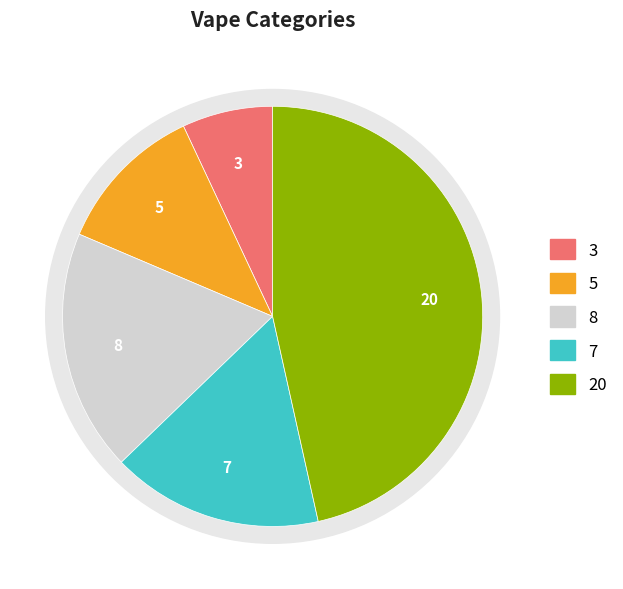

How many slices are in this pie chart?

5